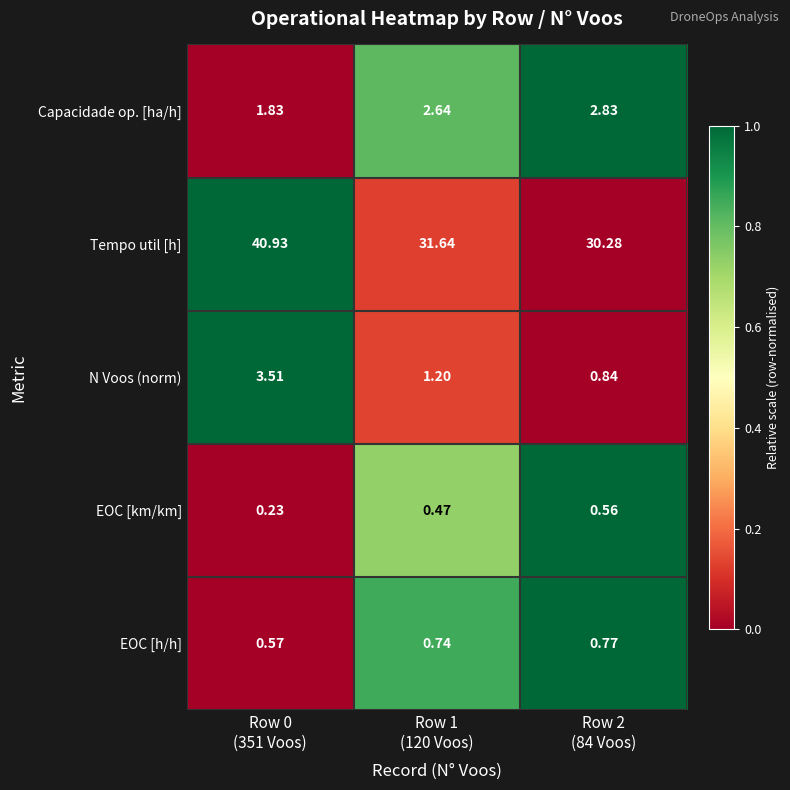

List the series in order of their peak value, lowest first.

EOC [km/km], EOC [h/h], Capacidade op. [ha/h], N Voos (norm), Tempo util [h]